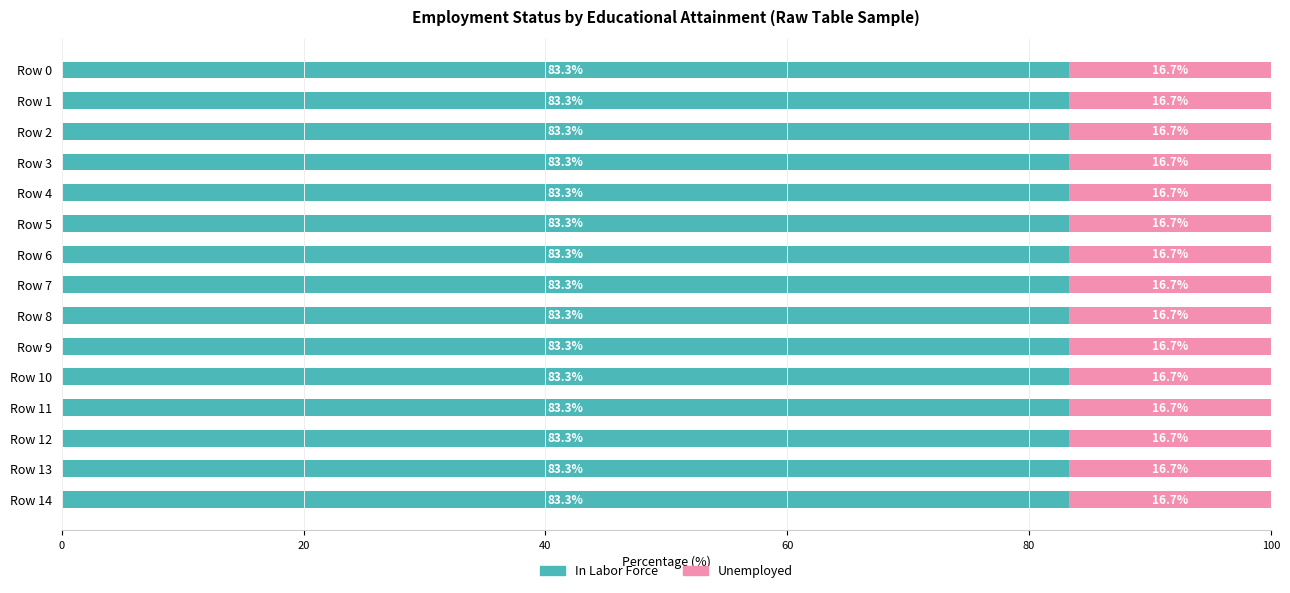

Count the number of data series in this chart.

2